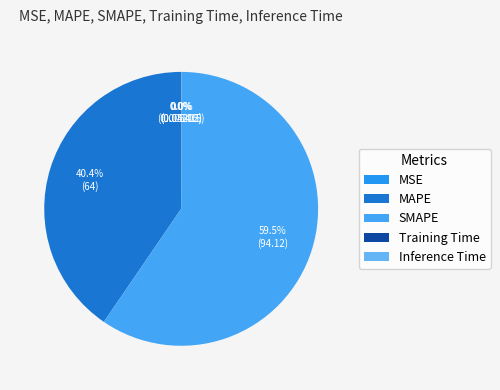

Which slice is the smallest?

MSE